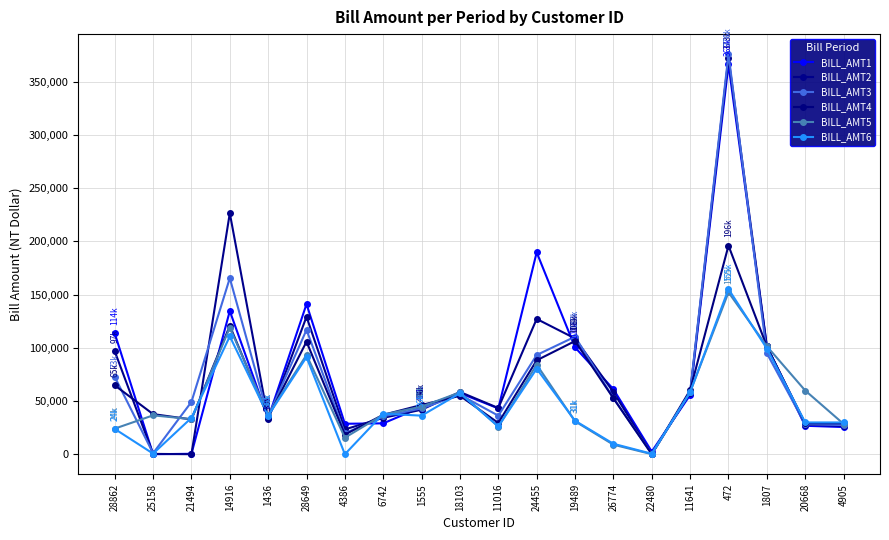

Reading left to right, transcribe all the data shown in this chart.

BILL_AMT1: 28862=113616	25158=0	21494=390	14916=134561	1436=33752	28649=141066	4386=28611	6742=29009	1555=44278	18103=57436	11016=43050	24455=189650	19489=100390	26774=61143	22480=2480	11641=55647	472=366193	1807=101249	20668=26730	4905=25536
BILL_AMT2: 28862=96756	25158=312	21494=0	14916=226498	1436=32928	28649=129173	4386=23312	6742=34183	1555=41812	18103=58483	11016=43410	24455=127111	19489=108784	26774=58394	22480=150	11641=57737	472=372700	1807=101476	20668=27757	4905=26635
BILL_AMT3: 28862=72730	25158=920	21494=49140	14916=165474	1436=35572	28649=116858	4386=19590	6742=35606	1555=43095	18103=55825	11016=36226	24455=93208	19489=110405	26774=52805	22480=206	11641=58577	472=375948	1807=94893	20668=28178	4905=27383
BILL_AMT4: 28862=64746	25158=37686	21494=32699	14916=120644	1436=34700	28649=105786	4386=18447	6742=37018	1555=46292	18103=54888	11016=29369	24455=88223	19489=106317	26774=52546	22480=56	11641=60169	472=195991	1807=101301	20668=29055	4905=29061
BILL_AMT5: 28862=24040	25158=36523	21494=32949	14916=119006	1436=36942	28649=93273	4386=15525	6742=37184	1555=44744	18103=58115	11016=25873	24455=84175	19489=30906	26774=8959	22480=56	11641=58426	472=152127	1807=101451	20668=59849	4905=28492
BILL_AMT6: 28862=23791	25158=574	21494=34150	14916=110780	1436=36196	28649=91207	4386=0	6742=38066	1555=36243	18103=57299	11016=26101	24455=80305	19489=31457	26774=9812	22480=440	11641=58204	472=155182	1807=99319	20668=29840	4905=29850